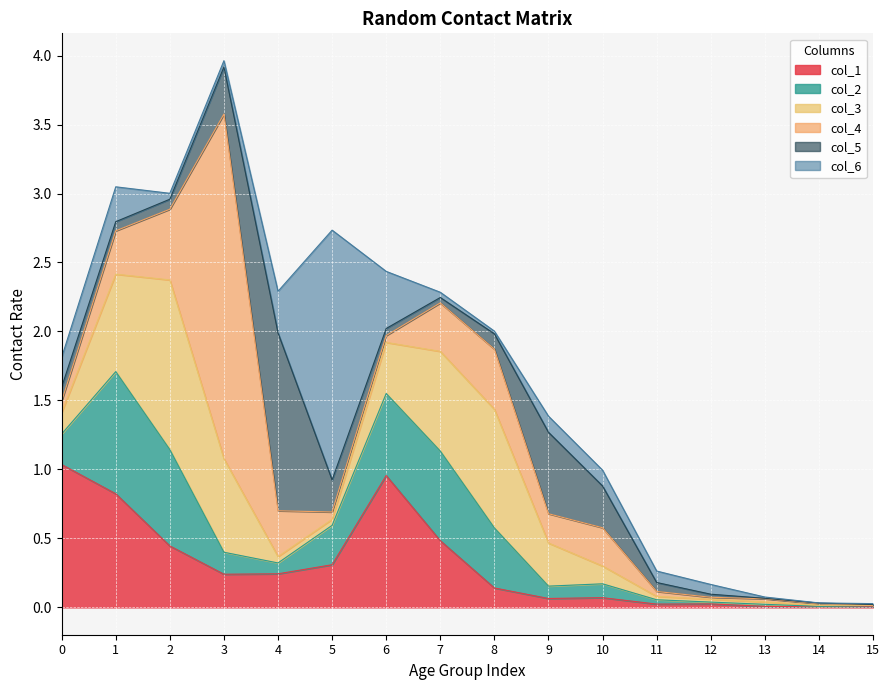

At which category does col_1 reach its first local valley?

3